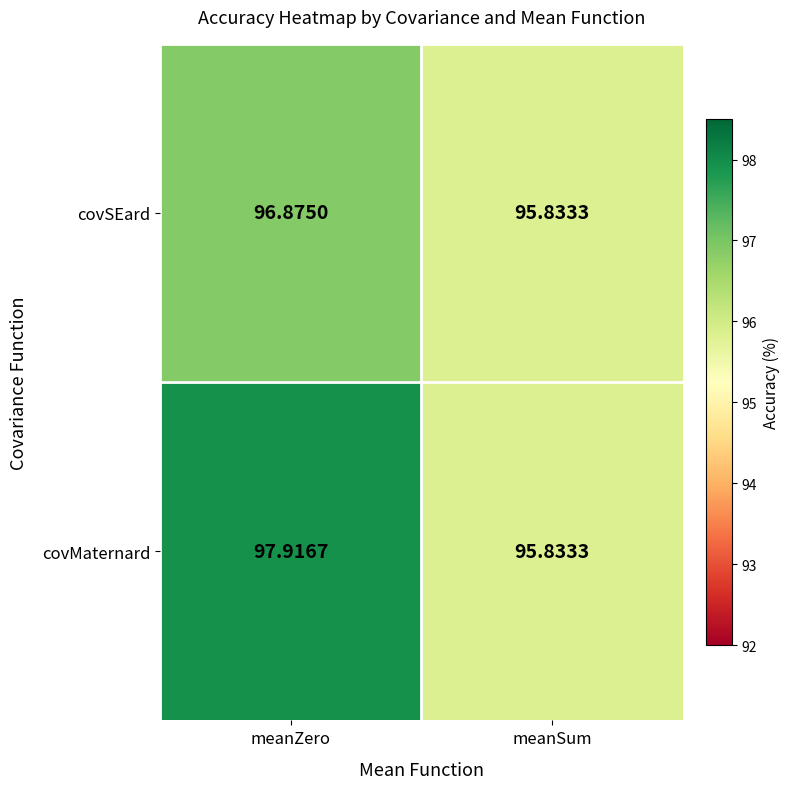

List the series in order of their peak value, lowest first.

covSEard, covMaternard